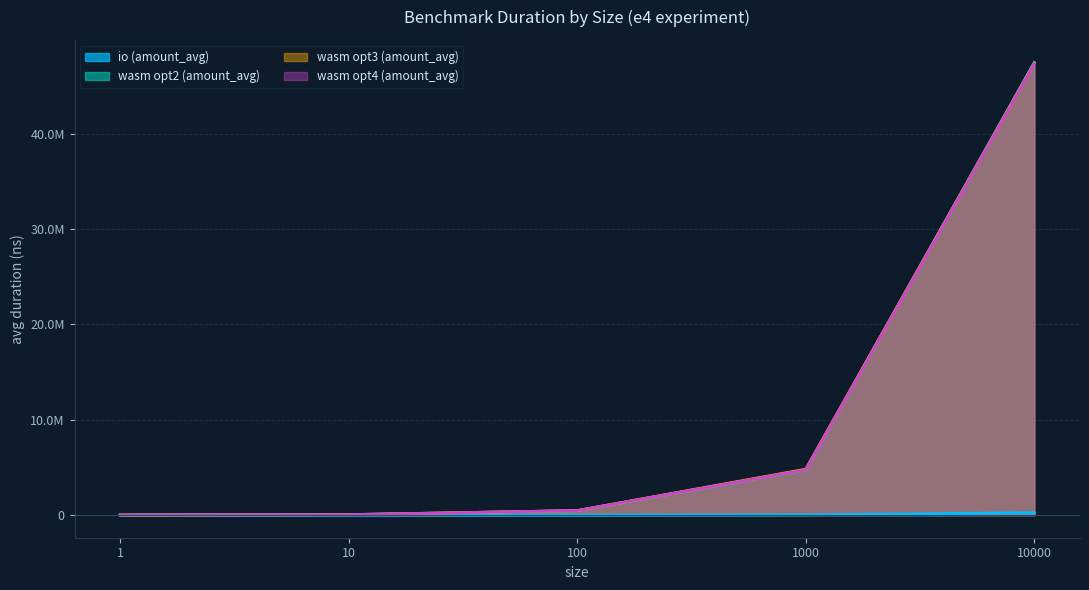

What are all the series names shown in the legend?

io (amount_avg), wasm opt2 (amount_avg), wasm opt3 (amount_avg), wasm opt4 (amount_avg)